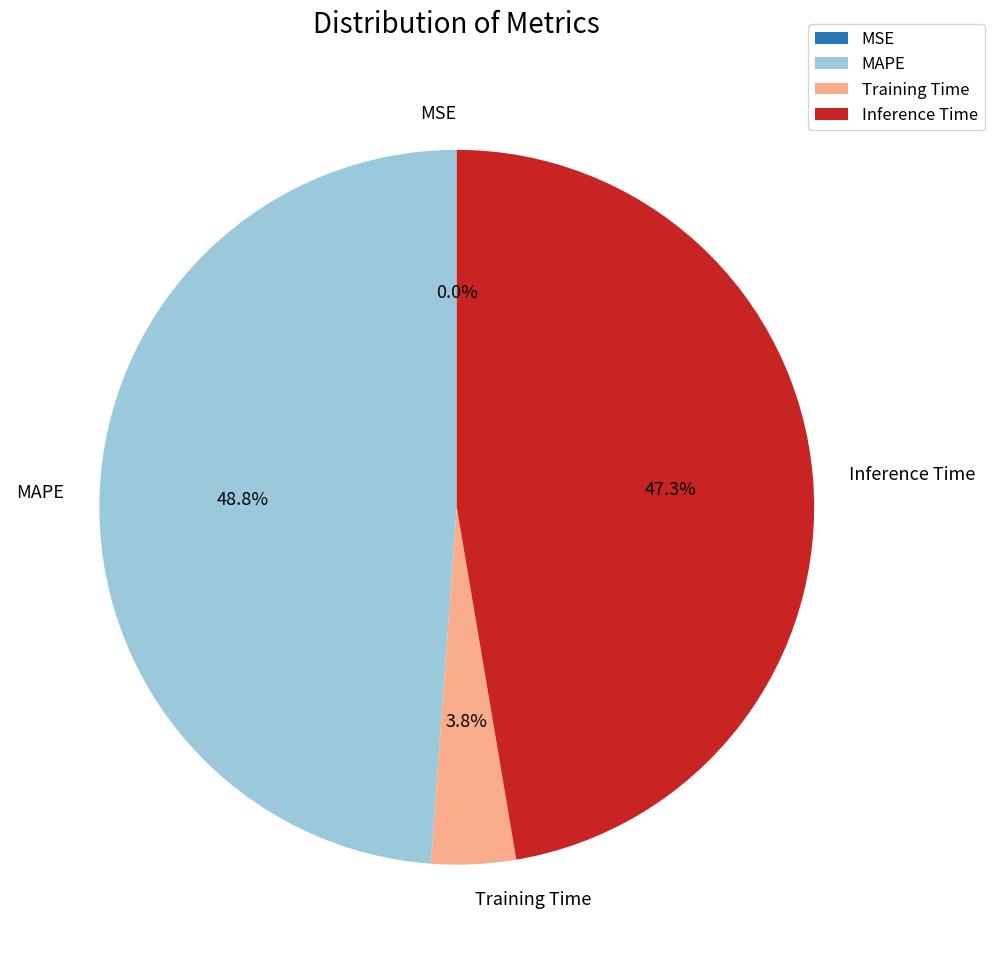

True or false: MAPE accounts for 49% of the total.

True